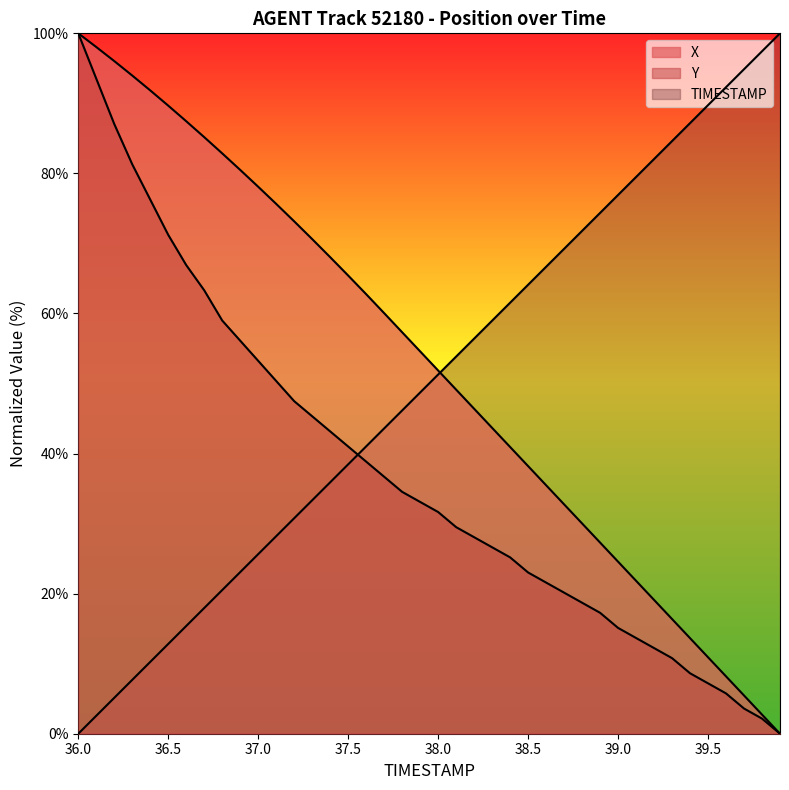

At which category does the chart reach its minimum across all series?

36.0